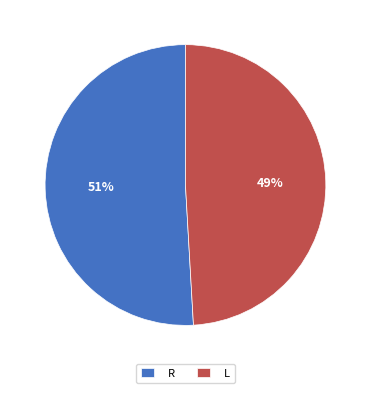

To the nearest percent, what percentage of the pie is R?

51%